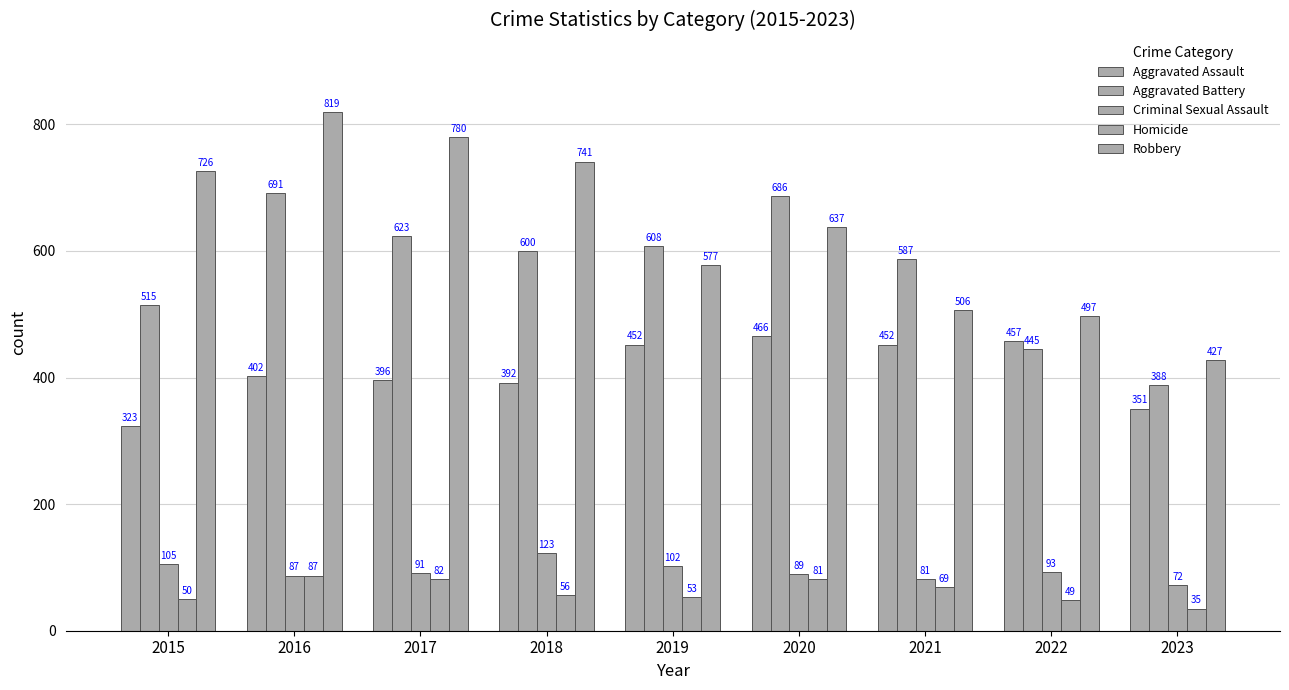

How many bars are there in each group?

5